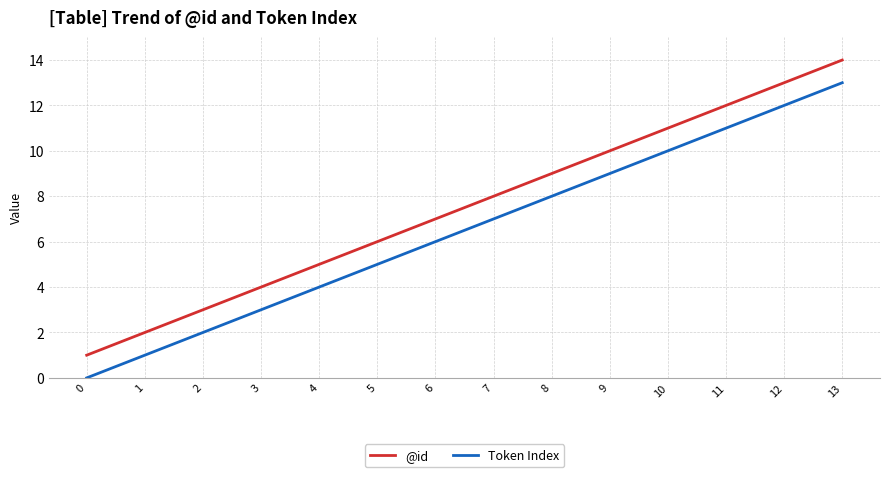

List the series in order of their peak value, lowest first.

Token Index, @id